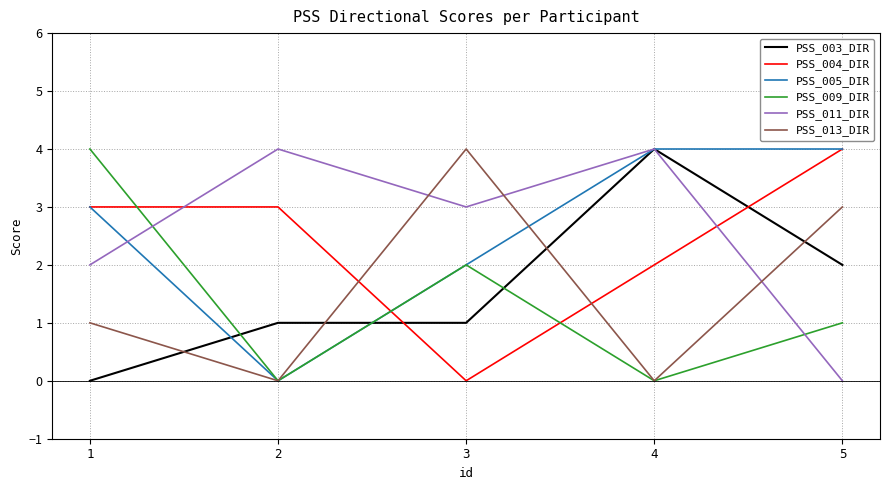

The PSS_013_DIR series shows 0 at 4. True or false?

True